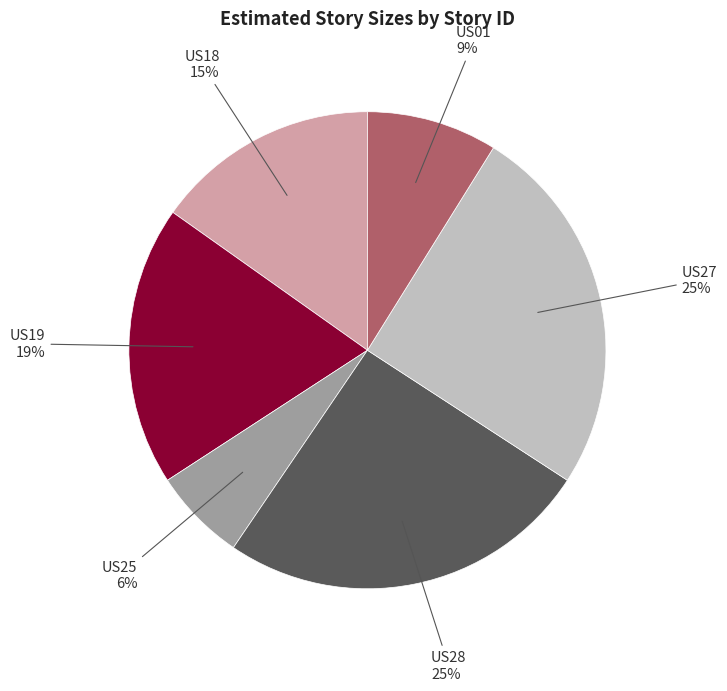

To the nearest percent, what is the average slice percentage?

17%